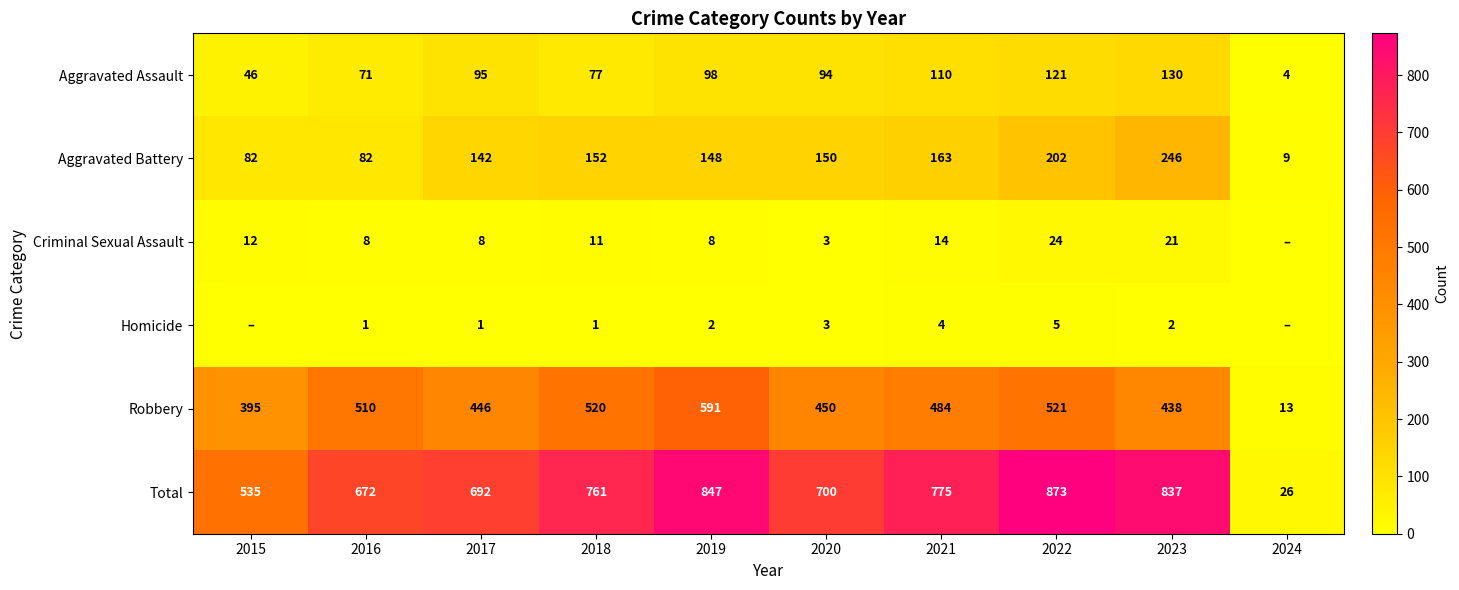

What is the difference between the Criminal Sexual Assault values at 2018 and 2022?

13